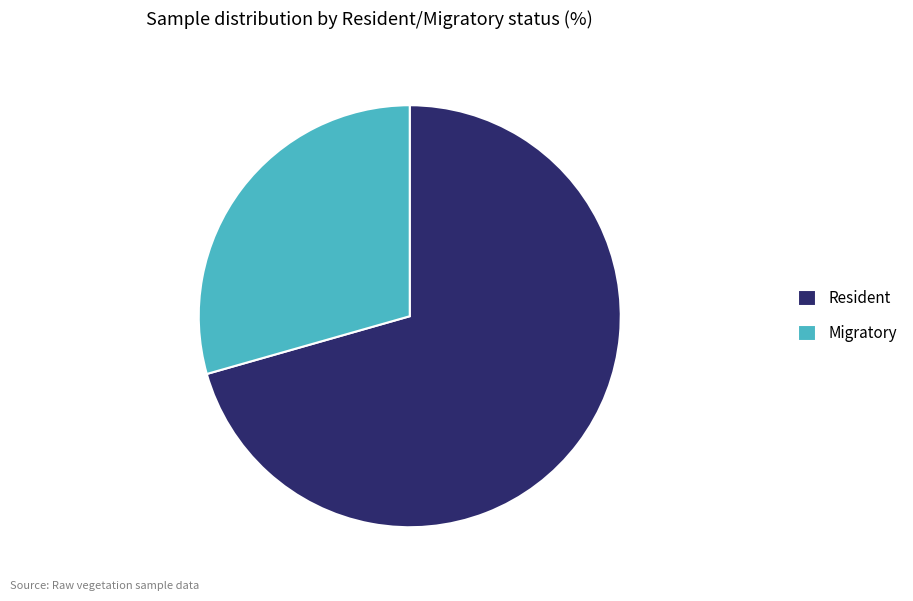

Do Migratory and Resident together represent more than half of the pie?

Yes